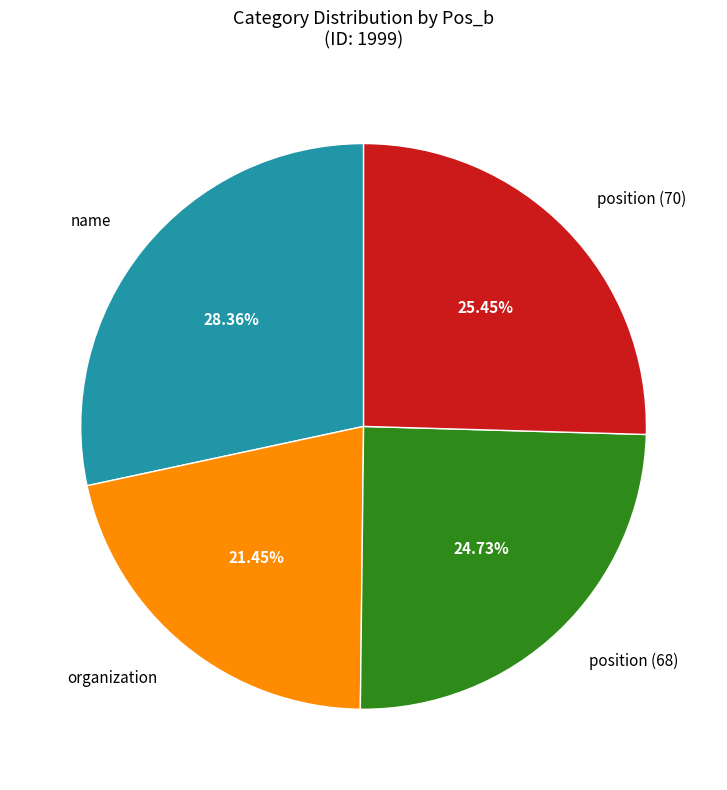

Is it true that position (70) is 25% of the pie?

True